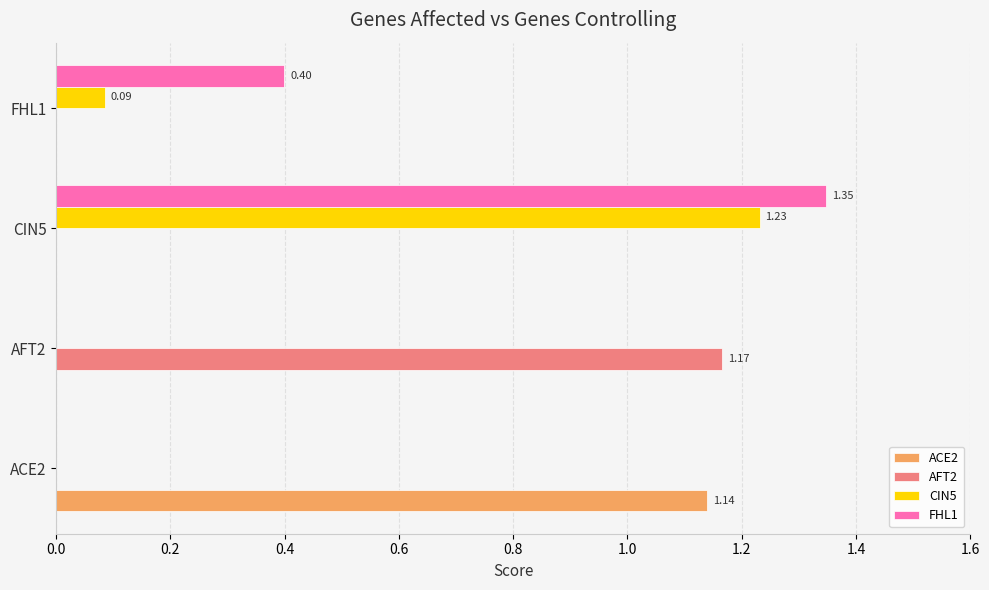

At which category is the sum across all series the highest?

CIN5